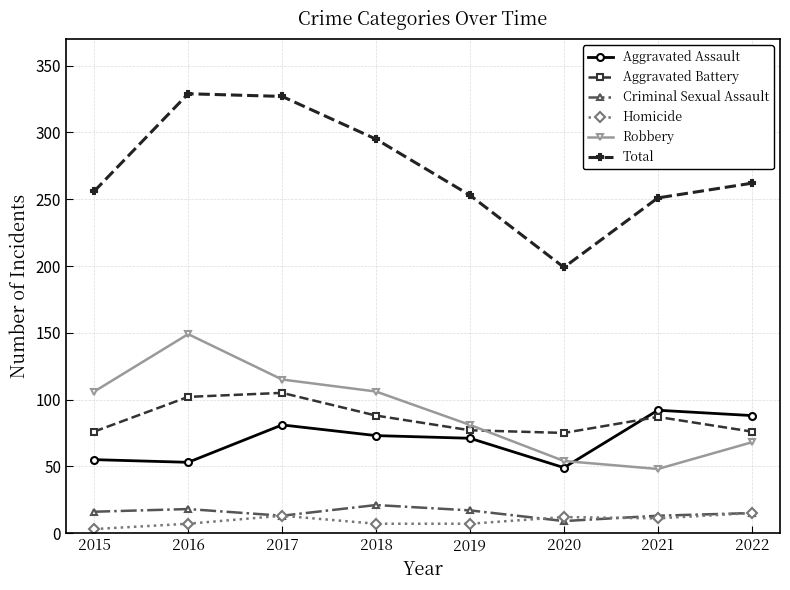

What are all the series names shown in the legend?

Aggravated Assault, Aggravated Battery, Criminal Sexual Assault, Homicide, Robbery, Total